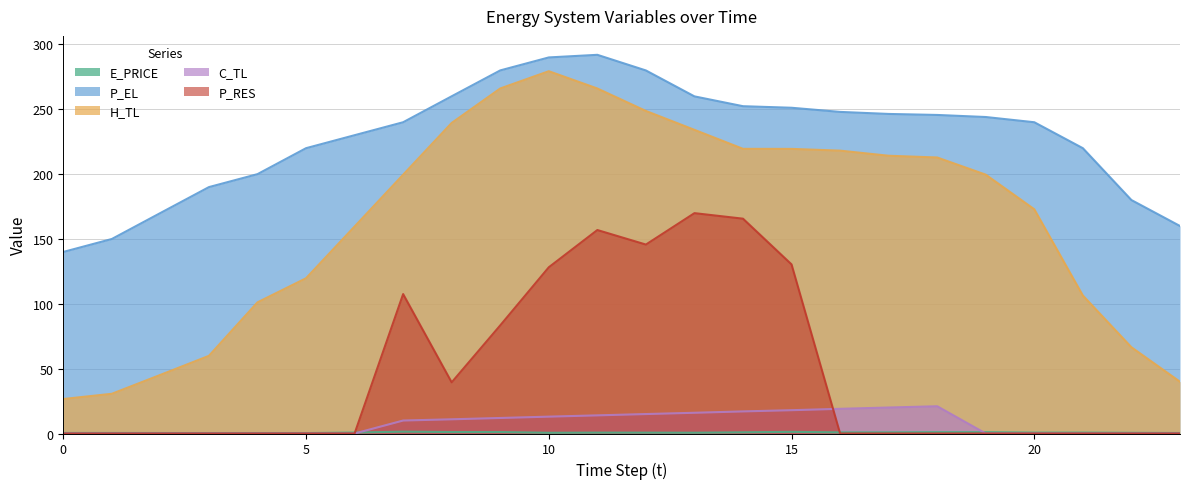

What is the difference between the second highest and minimum values in the C_TL series?

20.0